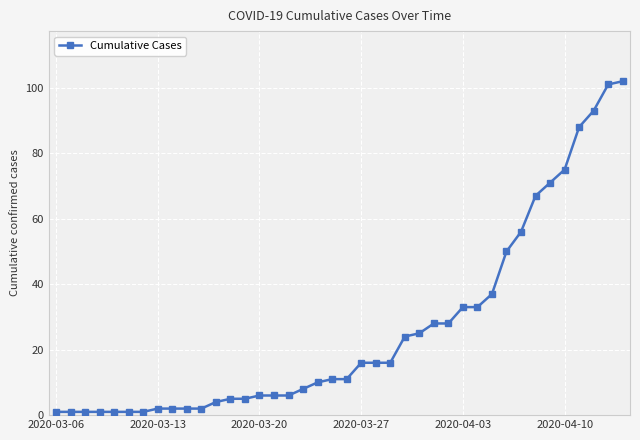

What is the value of the 39th point from the left?

101